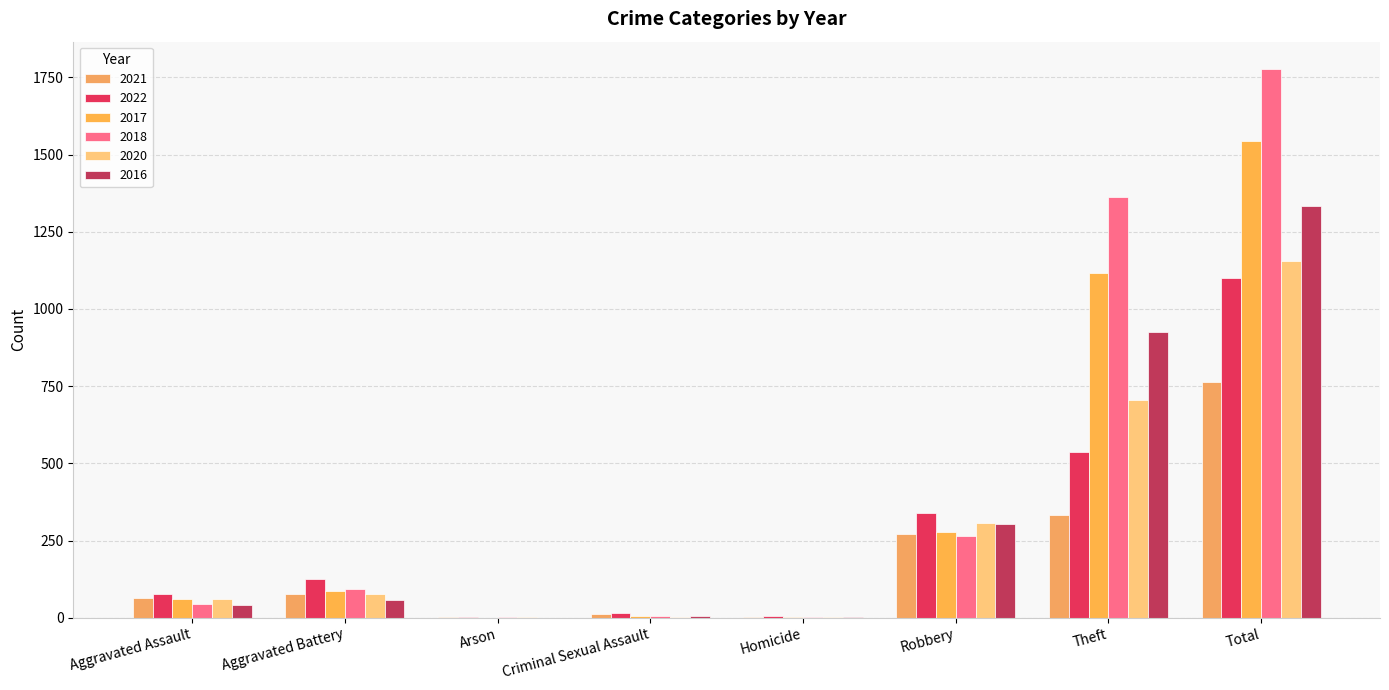

Are the bars grouped side by side (vs. stacked)?

Yes